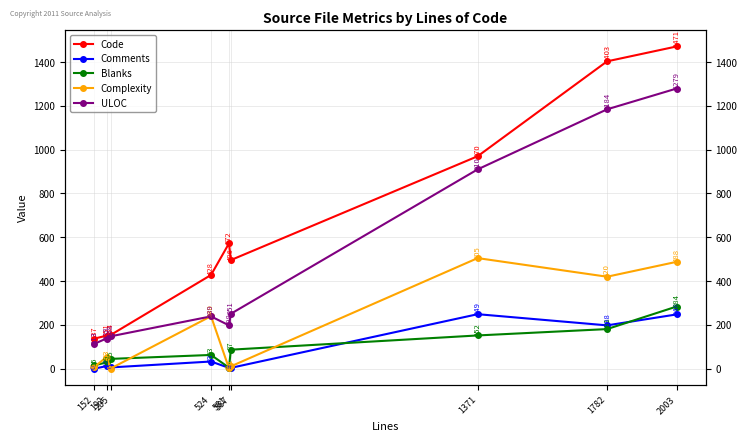

In Code, how many points are higher than both neighbors (excluding endpoints)?

1